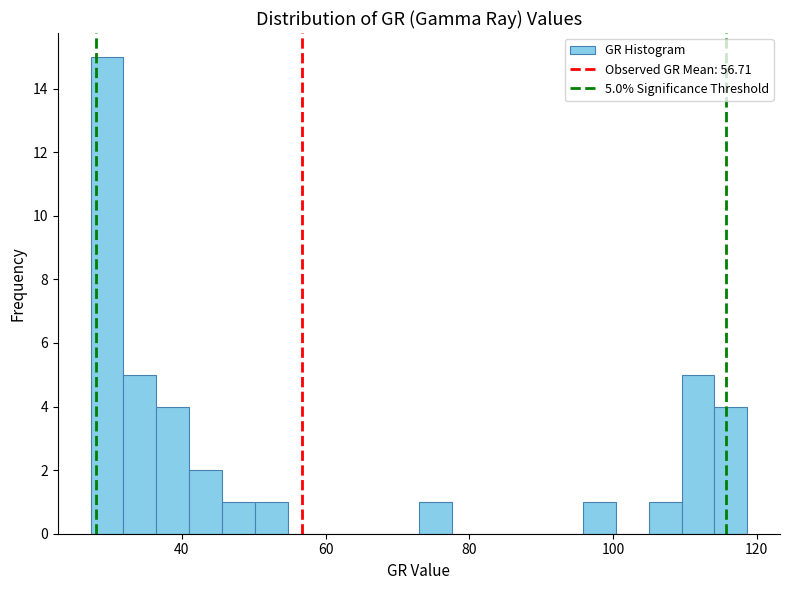

Around what value on the x-axis is the tallest bar? Give the approximate position of its centre, as read against the axis.

30